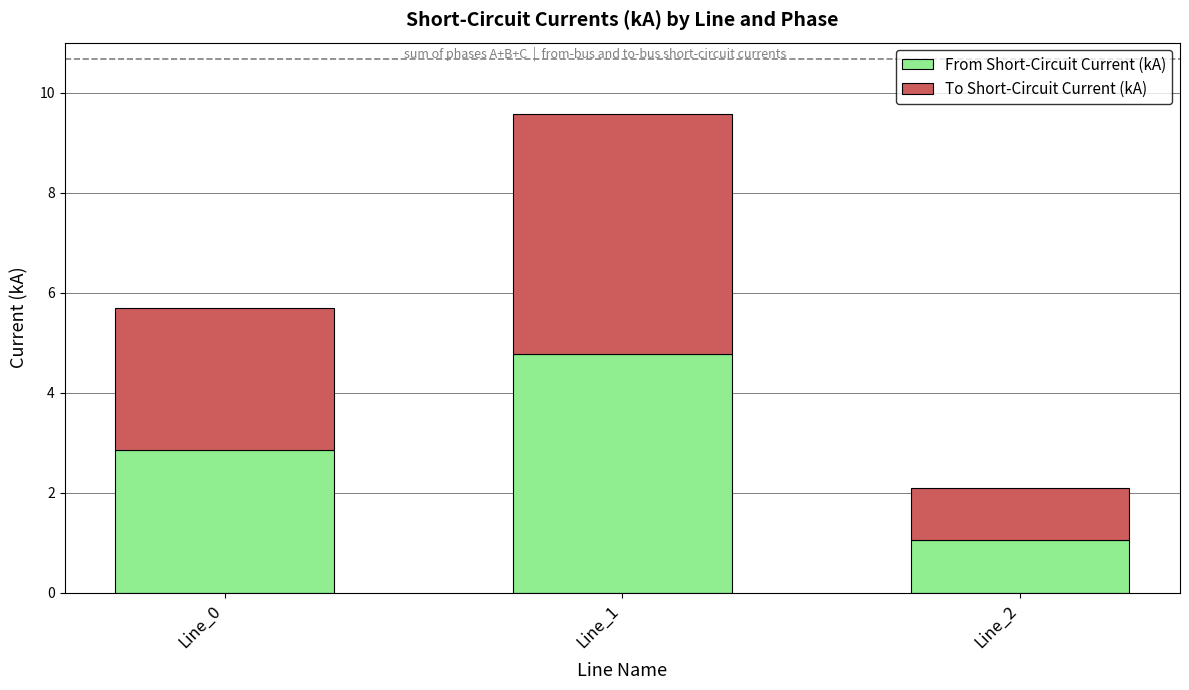

At which label does From Short-Circuit Current (kA) first exceed 2?

Line_0